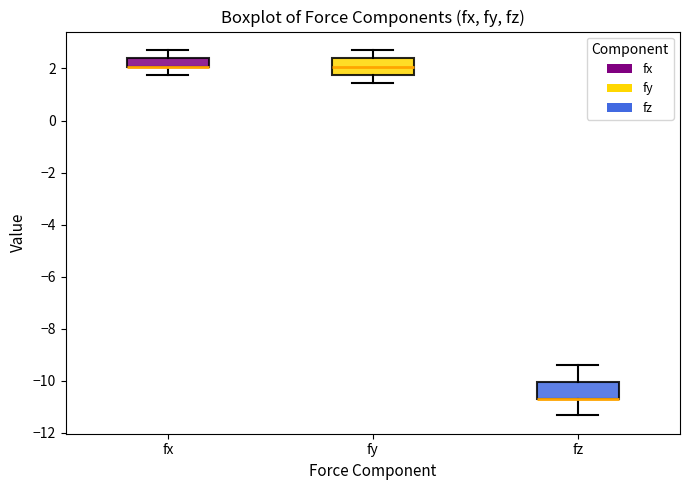

Where is the upper edge of the box for fx on the y-axis? The values are not printed on the chart, so give them approximately, as read against the axis.

2.4